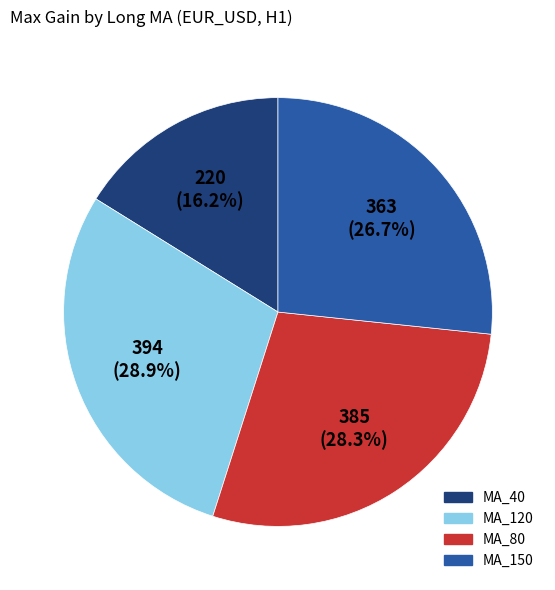

Count the number of slices in the pie.

4